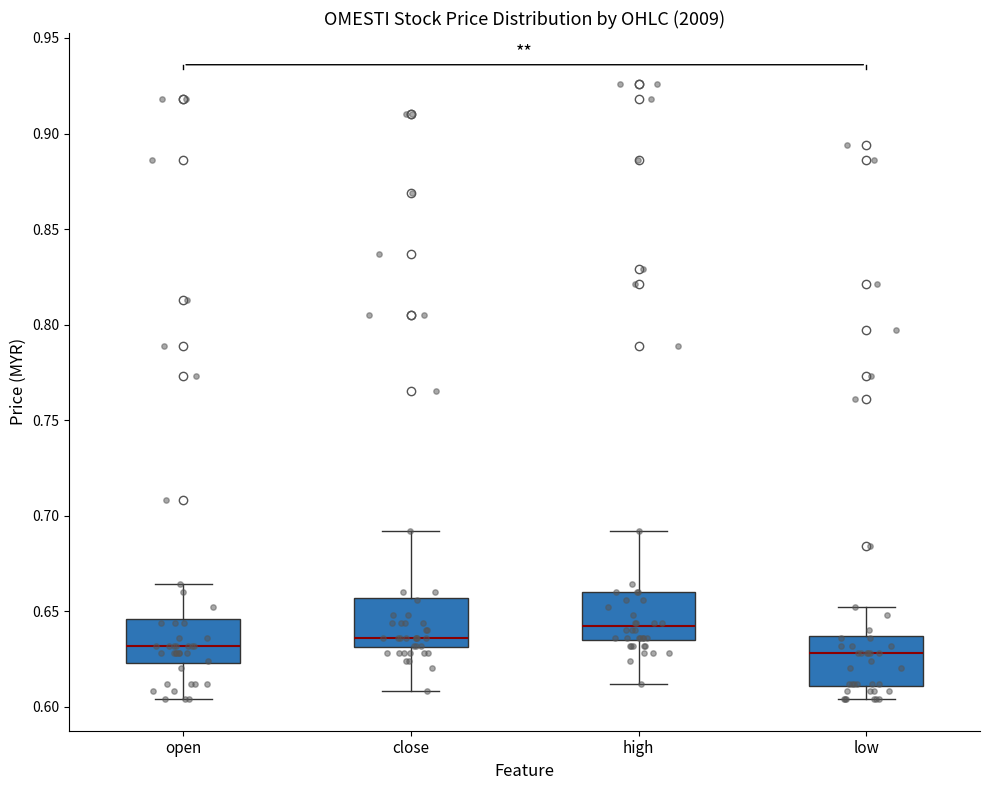

Where is the lower edge of the box for close on the y-axis? The values are not printed on the chart, so give them approximately, as read against the axis.

0.630